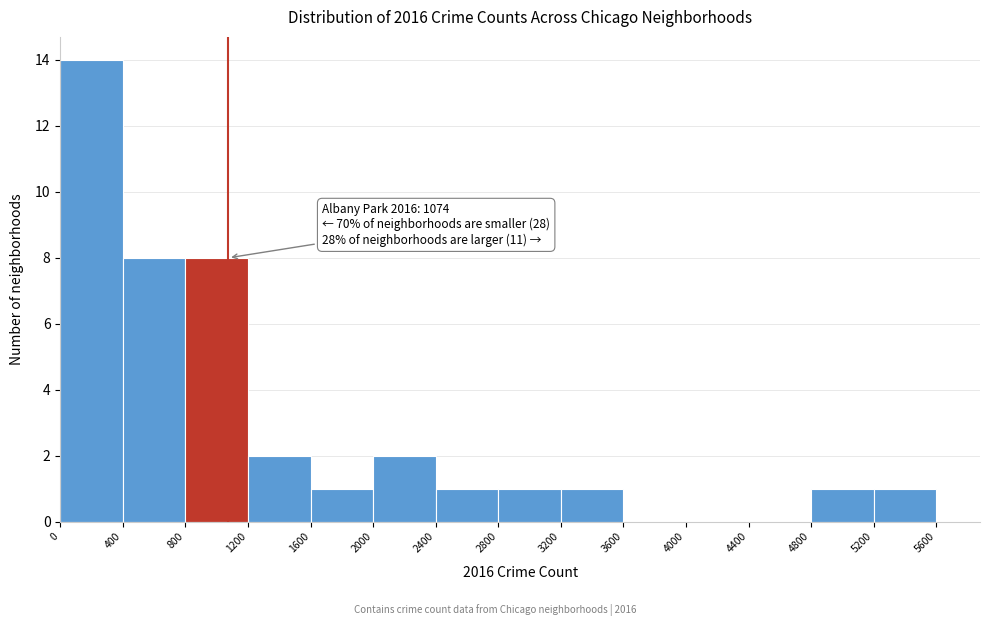

Which range on the x-axis has the tallest bar?

0 to 400